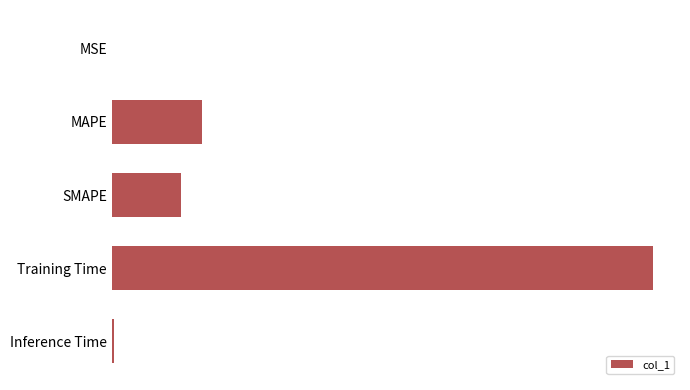

At which label is the value closest to 1?

MAPE